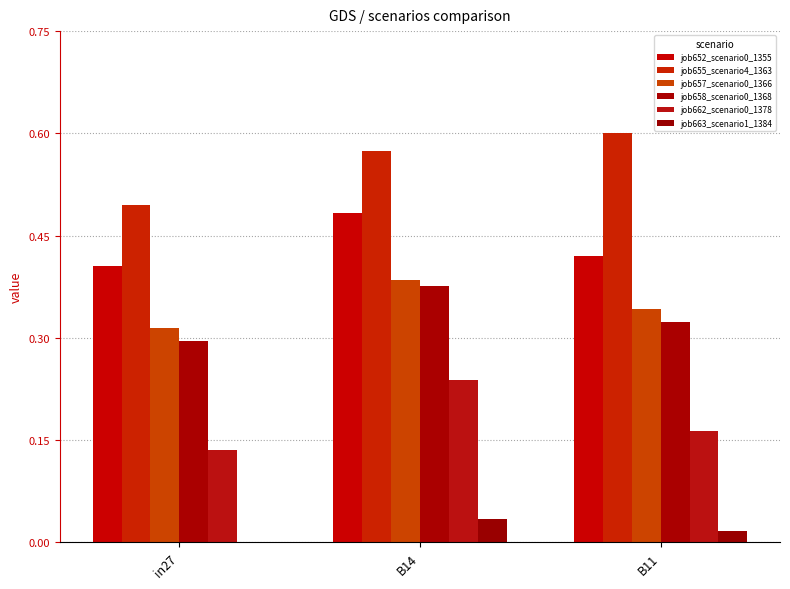

What is the difference between the highest and lowest values at in27?

0.5